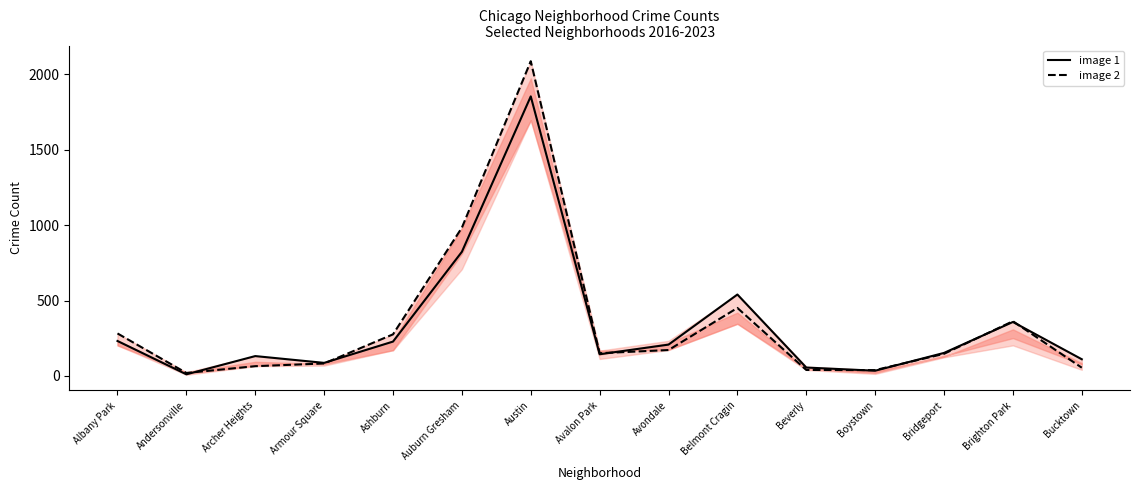

What are all the series names shown in the legend?

image 1, image 2